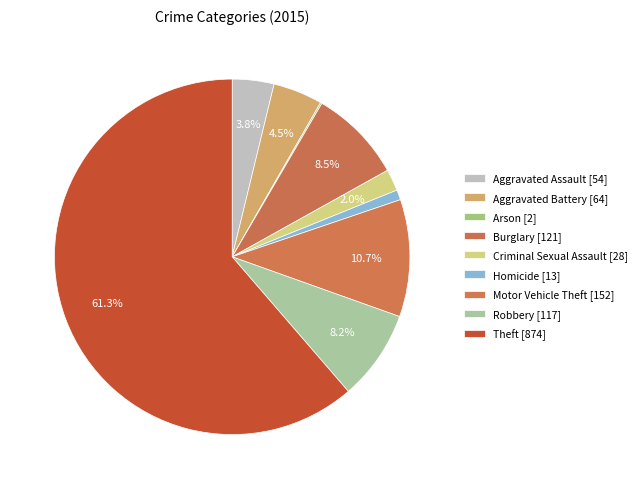

Approximately how many times larger is the value at Homicide compared to Criminal Sexual Assault?

0.5